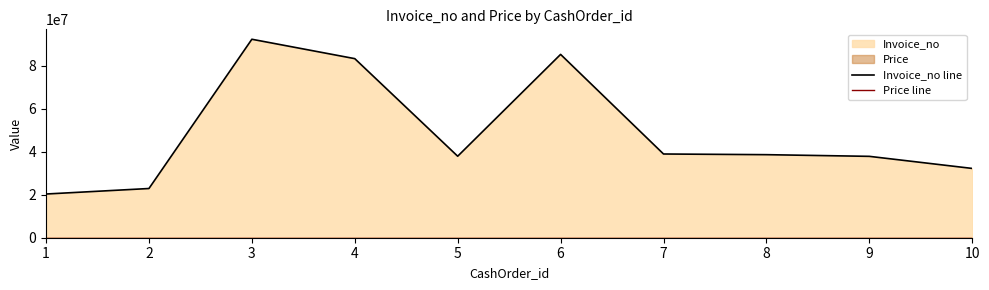

At how many categories does at least one series exceed 18659722?

10